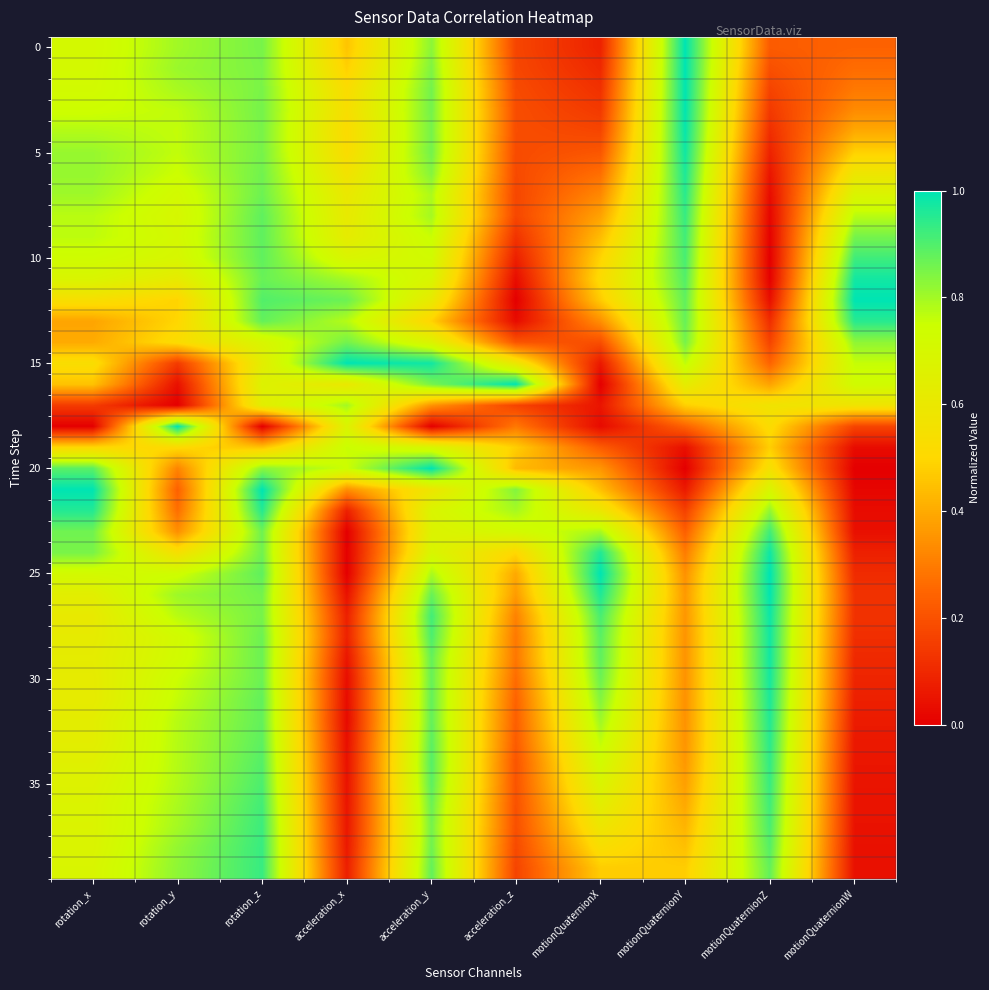

At how many categories does at least one series exceed 0?

10